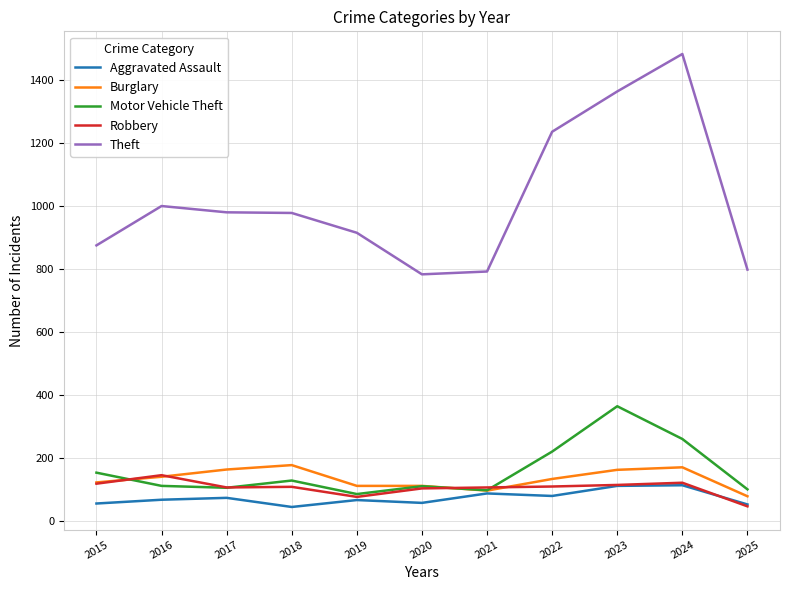

What is the highest value of the Theft series?

1482